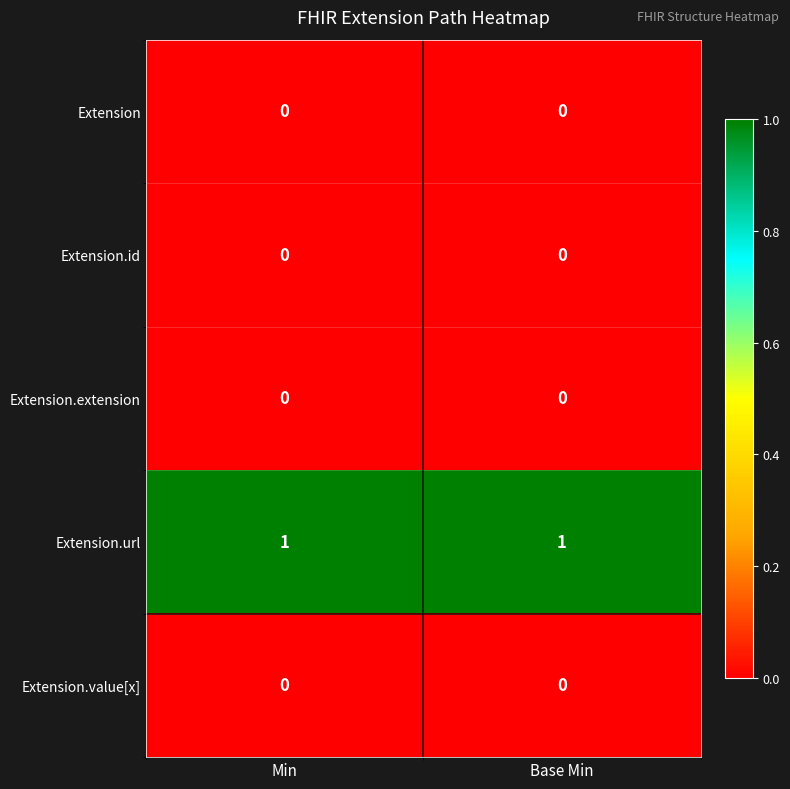

Which series has the largest total across all categories?

Extension.url